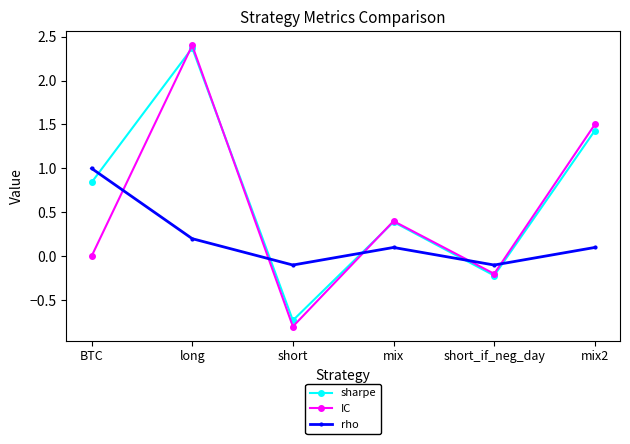

The sharpe series shows 2.4 at long. True or false?

True